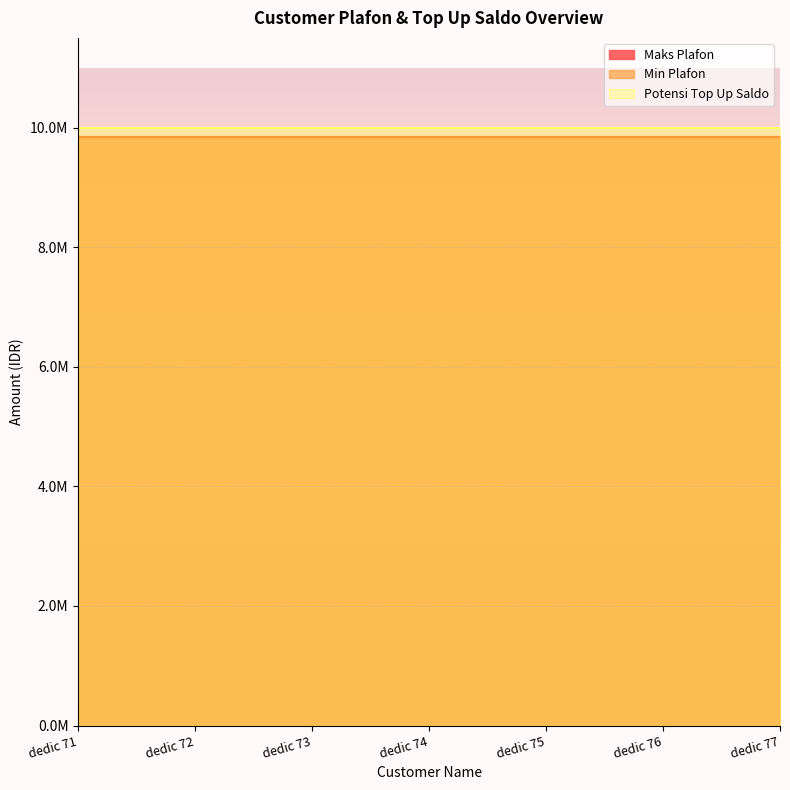

Which series changed the most between dedic 74 and dedic 75?

Maks Plafon